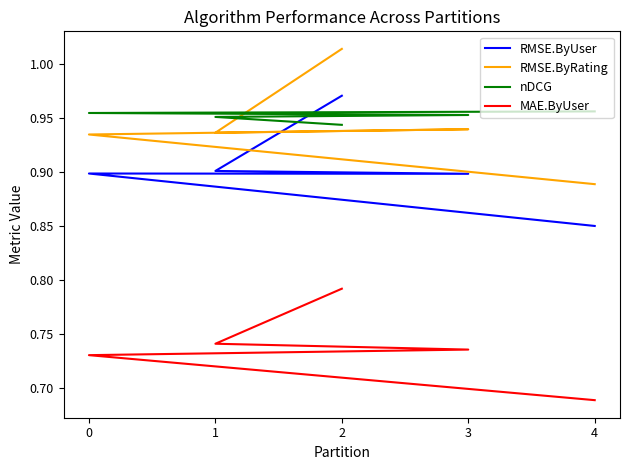

Between 2 and 4, which is larger?

2